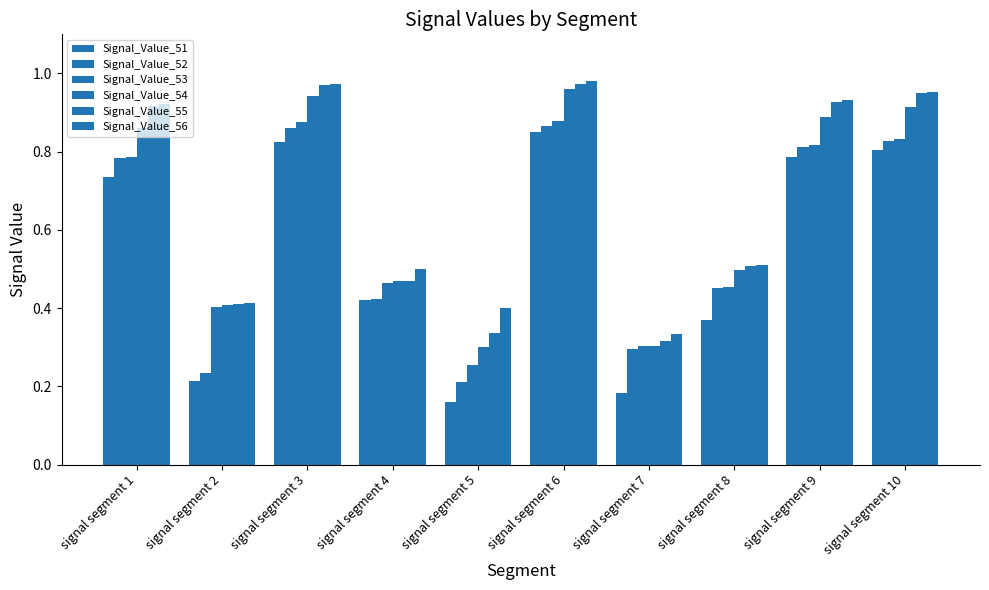

At which category is the sum across all series the highest?

signal segment 6